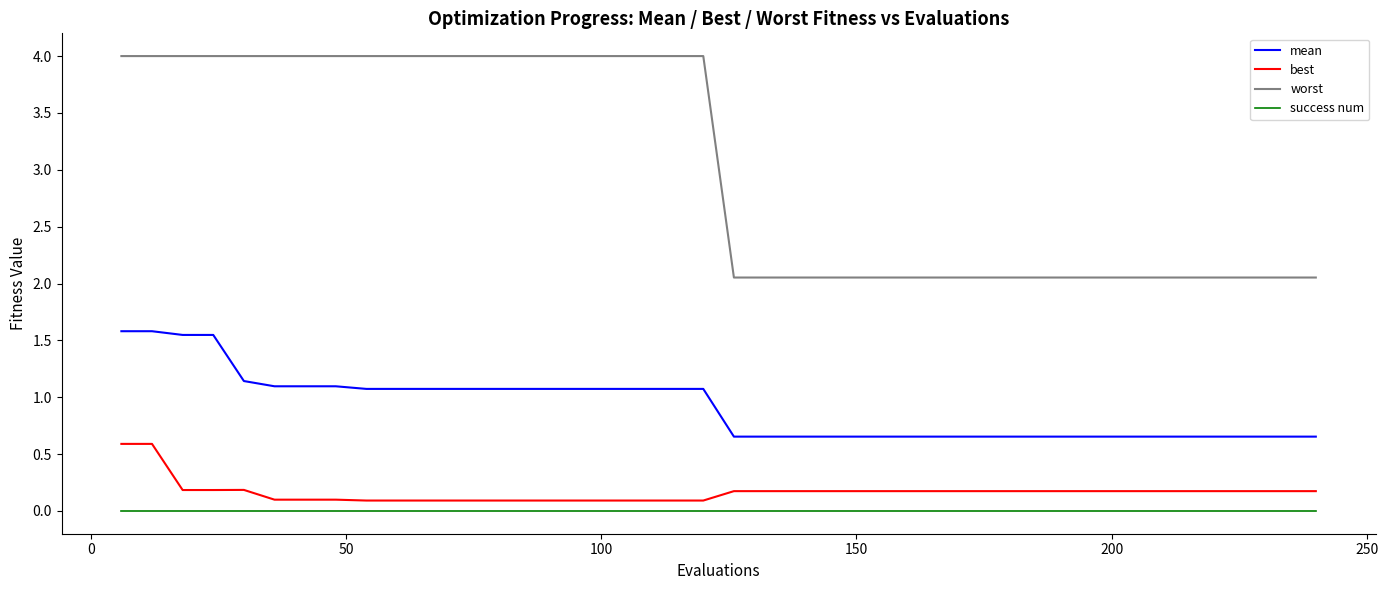

Rank the series by their maximum value, from lowest to highest.

success num, best, mean, worst